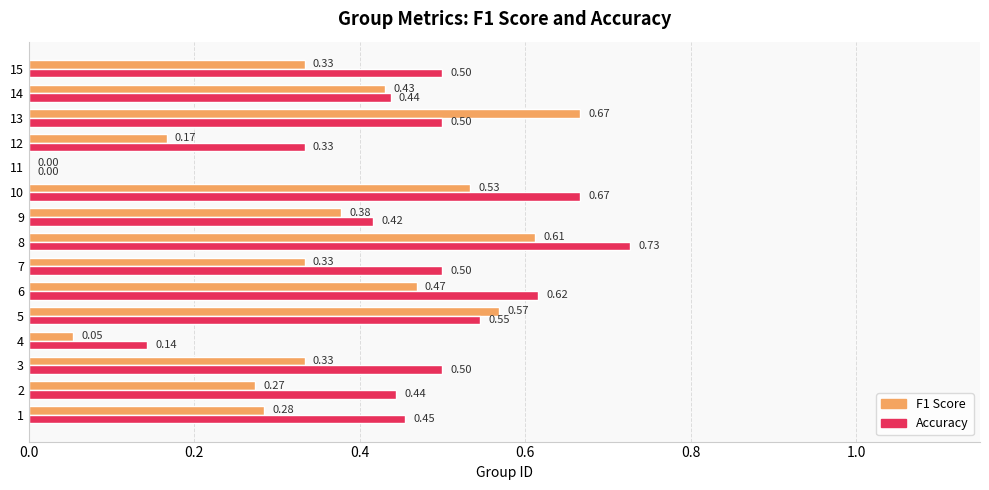

Between 3 and 5, which series saw the biggest shift?

F1 Score